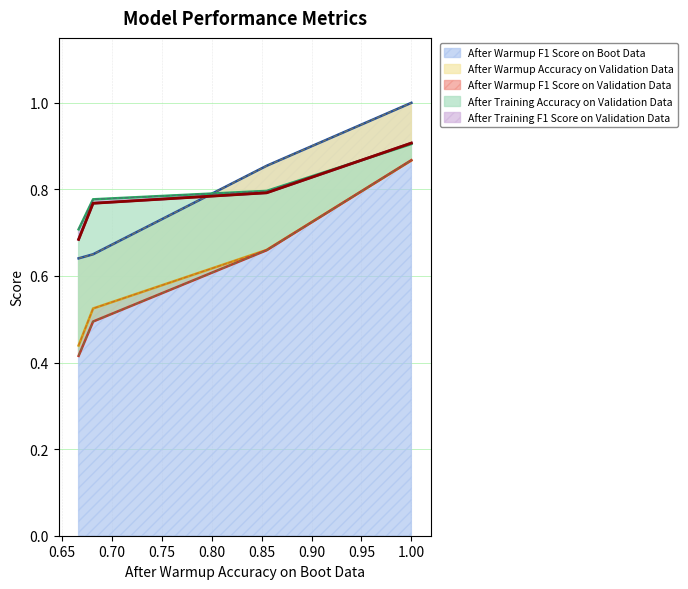

True or false: After Warmup F1 Score on Boot Data has more than 2 interior local peaks.

False